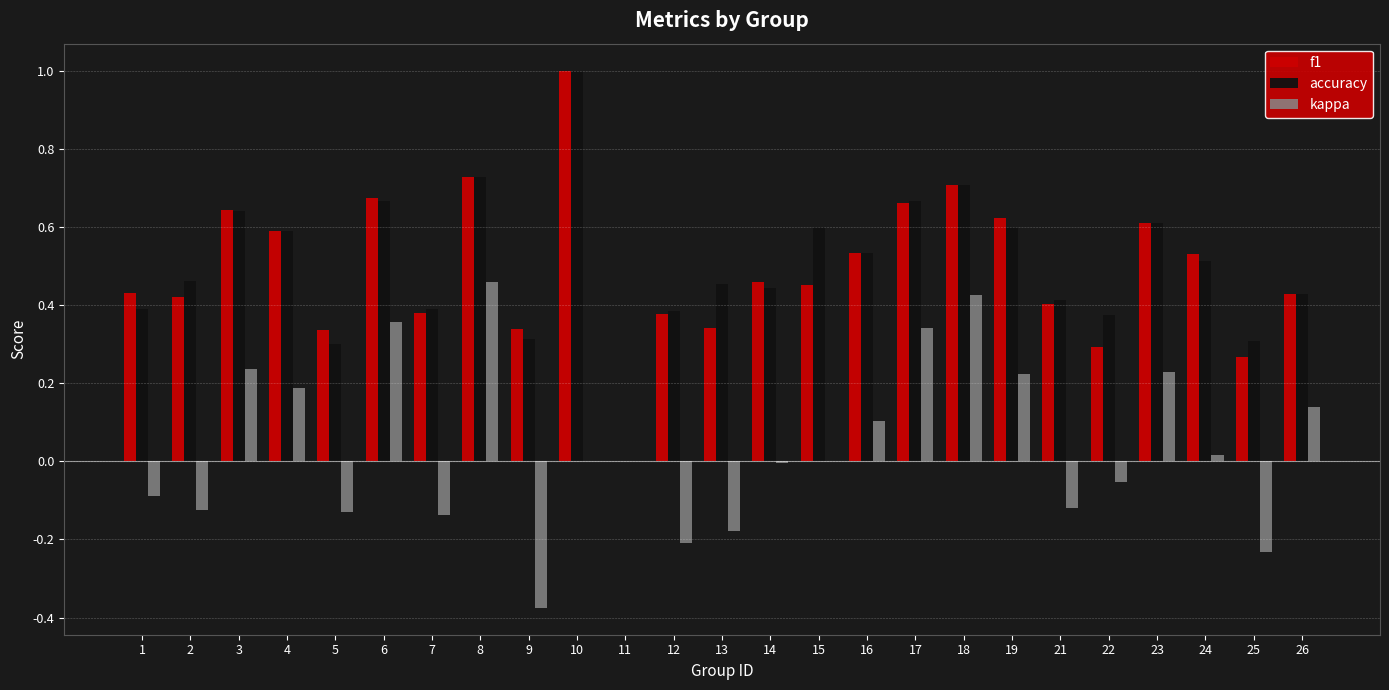

The value of f1 at 5 is 0.6. True or false?

False